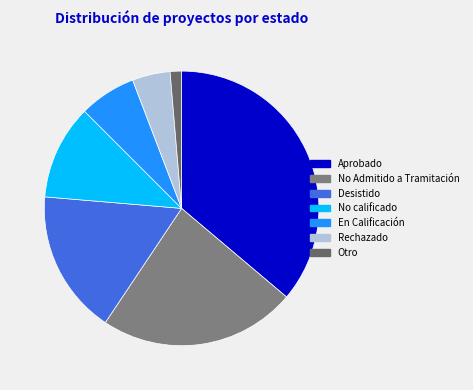

Count the number of slices in the pie.

7